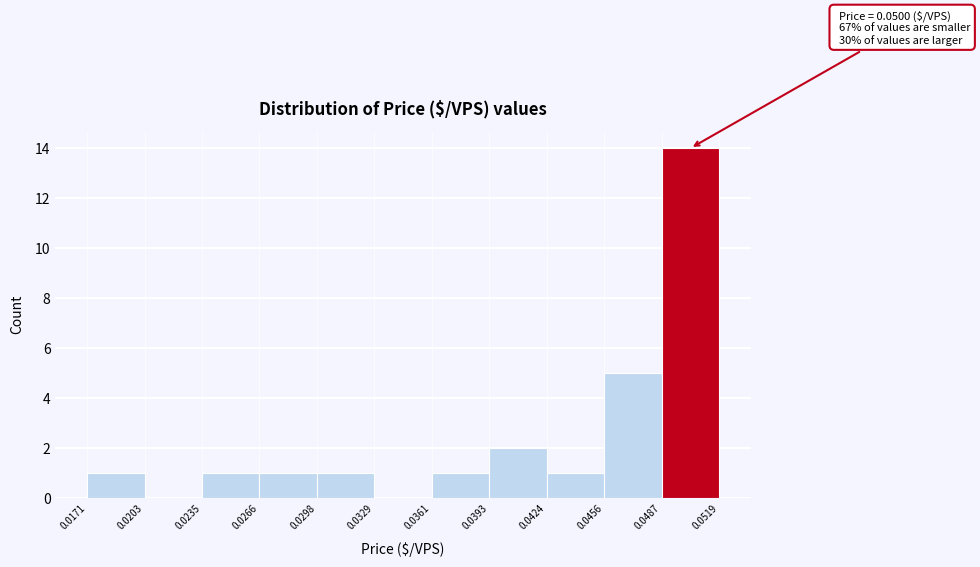

Over which range of the x-axis is the bar tallest?

0.0487 to 0.0519